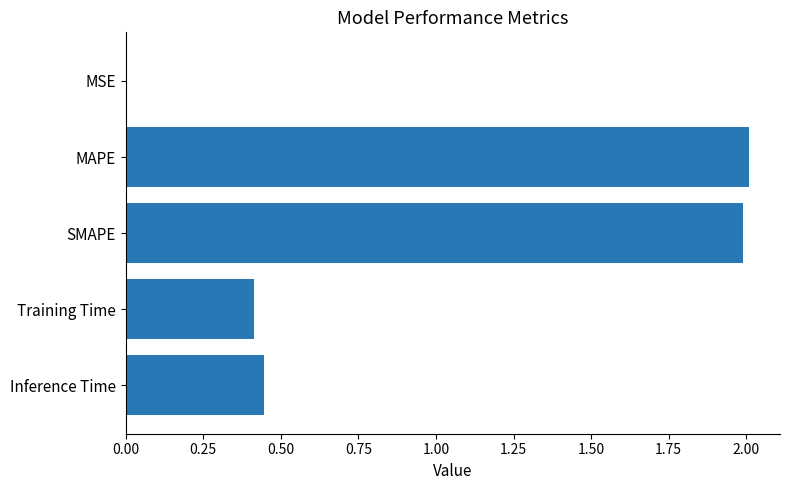

What is the sum of all values?

4.9